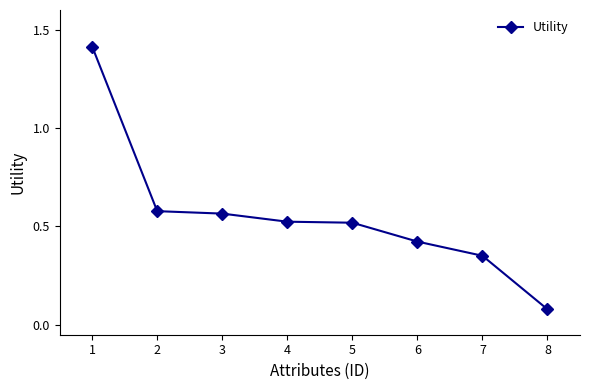

What is the greatest value displayed?

1.4